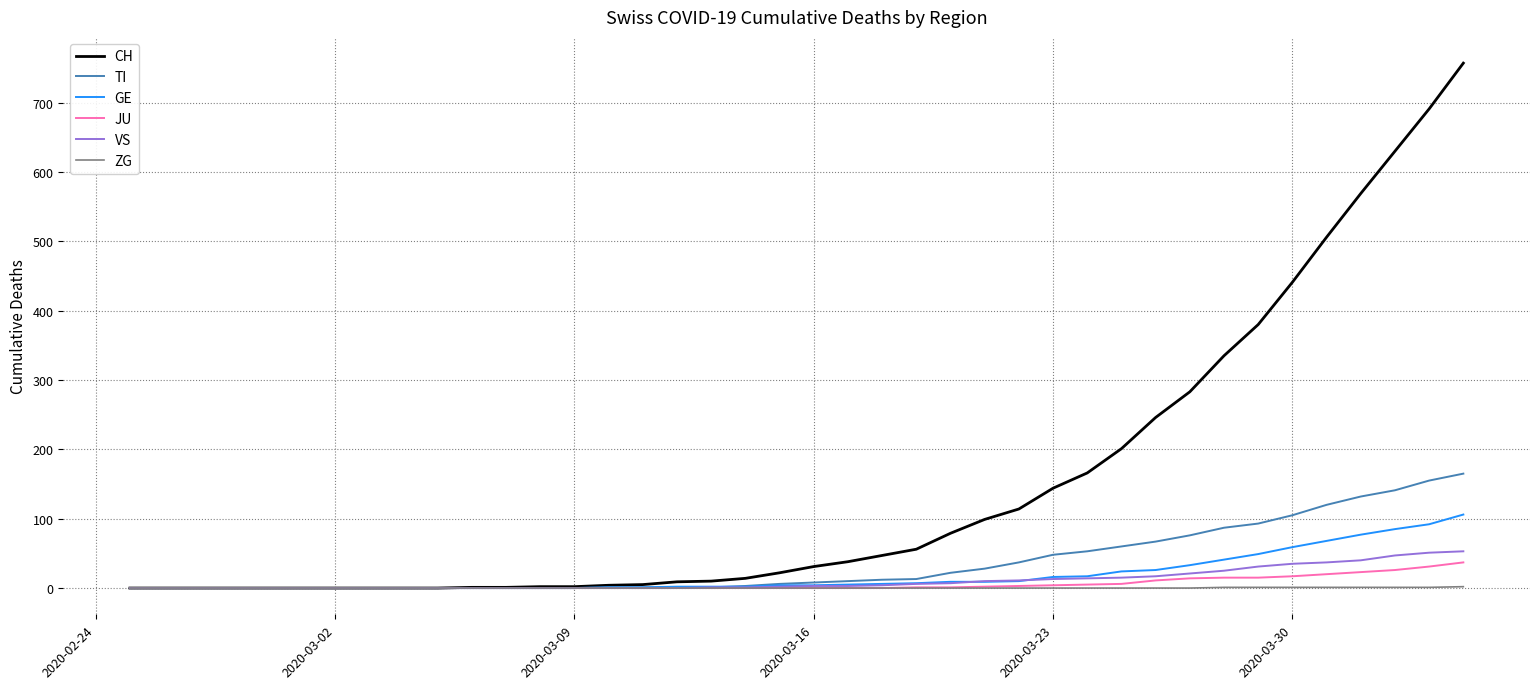

Which series has the largest total across all categories?

CH